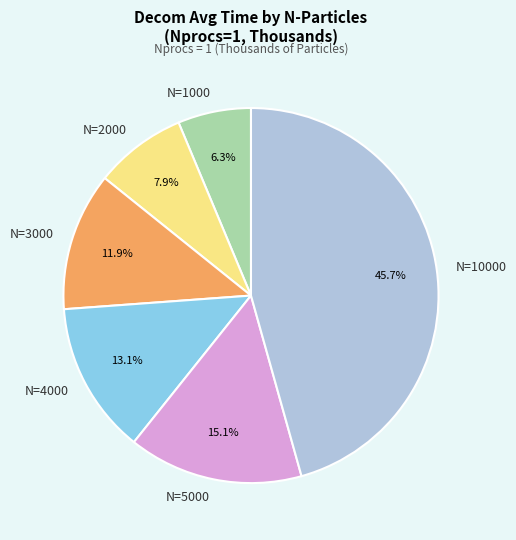

Which slice is the largest?

N=10000